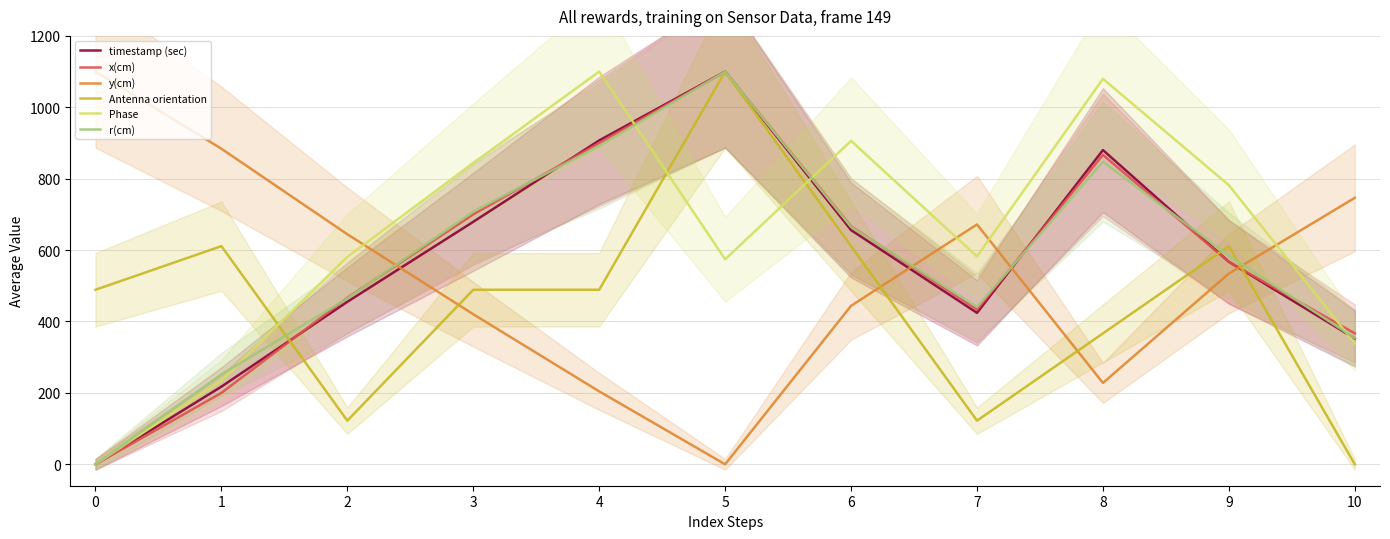

The timestamp (sec) series shows 1100.0 at 5. True or false?

True